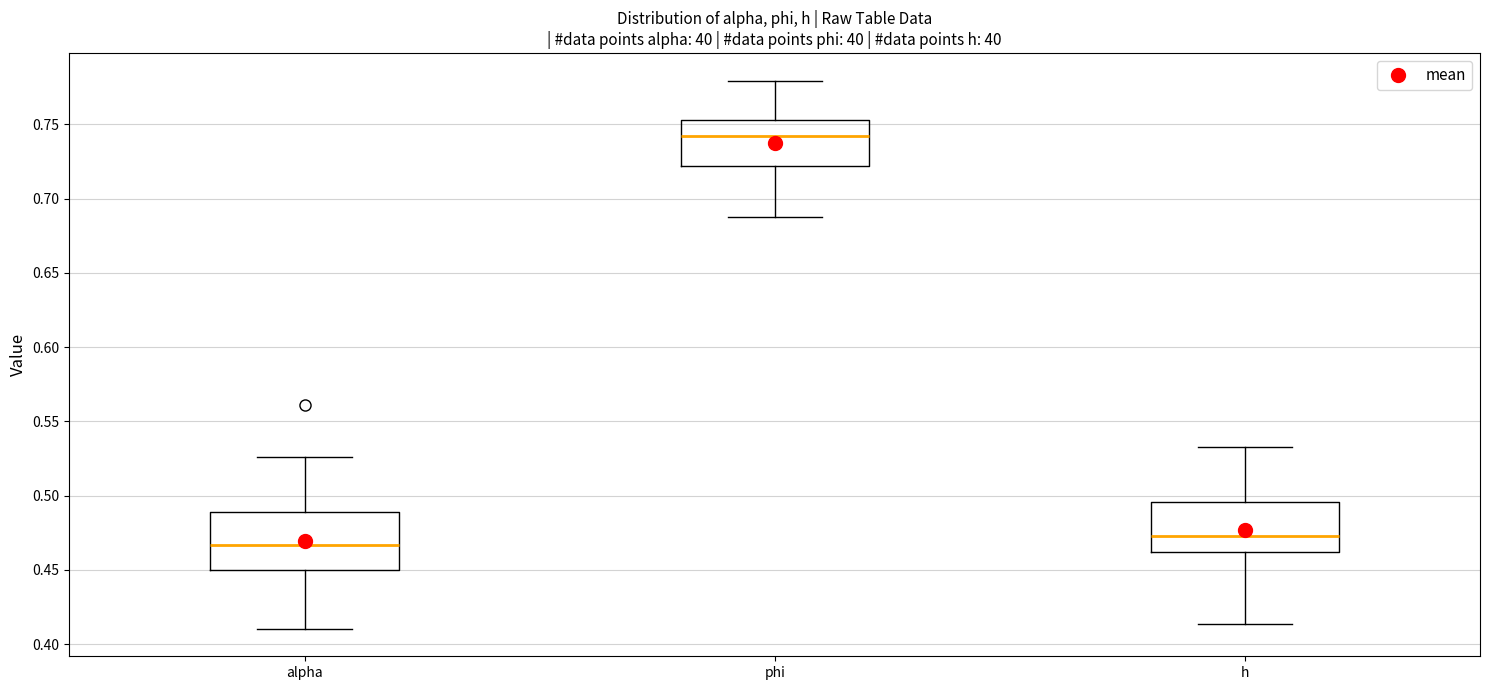

Where is the upper edge of the box for alpha on the y-axis? The values are not printed on the chart, so give them approximately, as read against the axis.

0.490